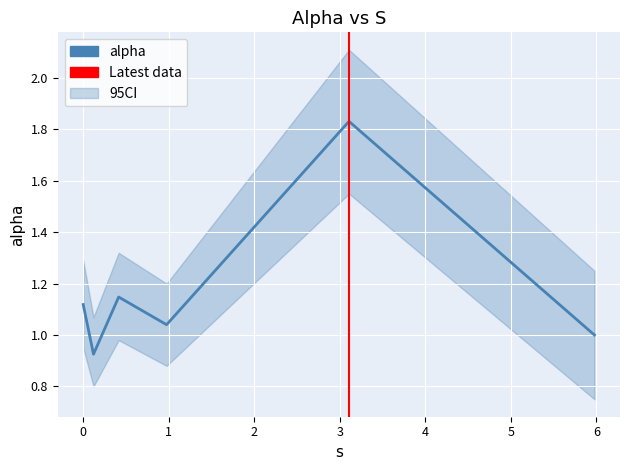

Reading left to right, extract all data points from this chart.

1.1	0.9	1.1	1.0	1.8	1.0